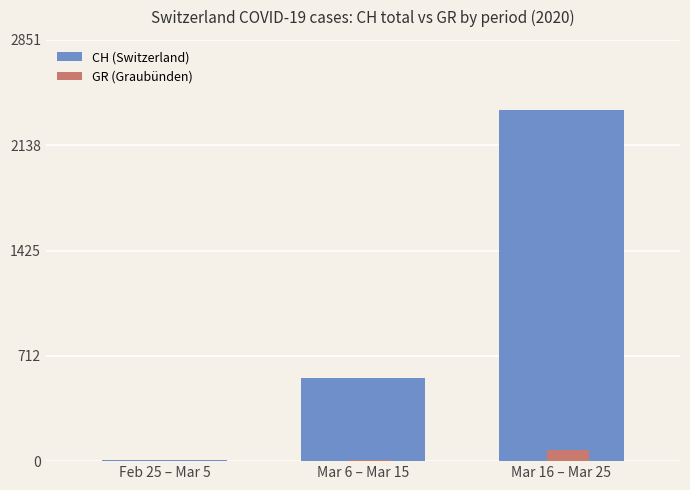

Where is GR (Graubünden) nearest to the value 38?

Mar 6 – Mar 15